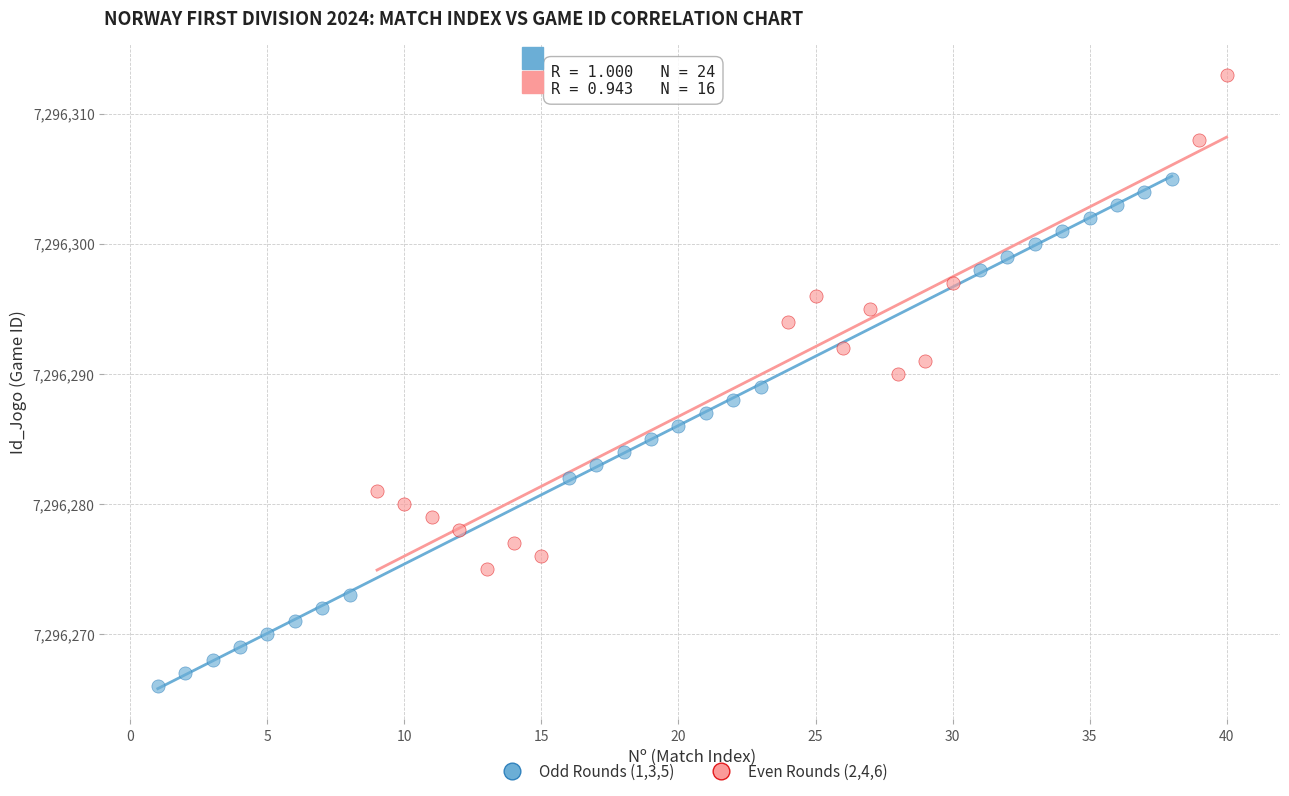

Which series contains the highest Y value?

Even Rounds (2,4,6)